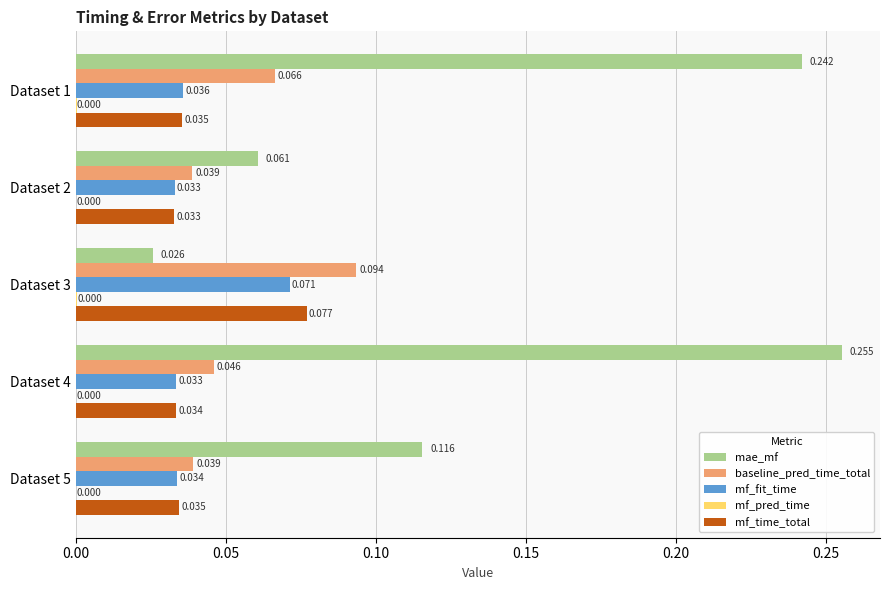

Which series has the largest total across all categories?

mae_mf